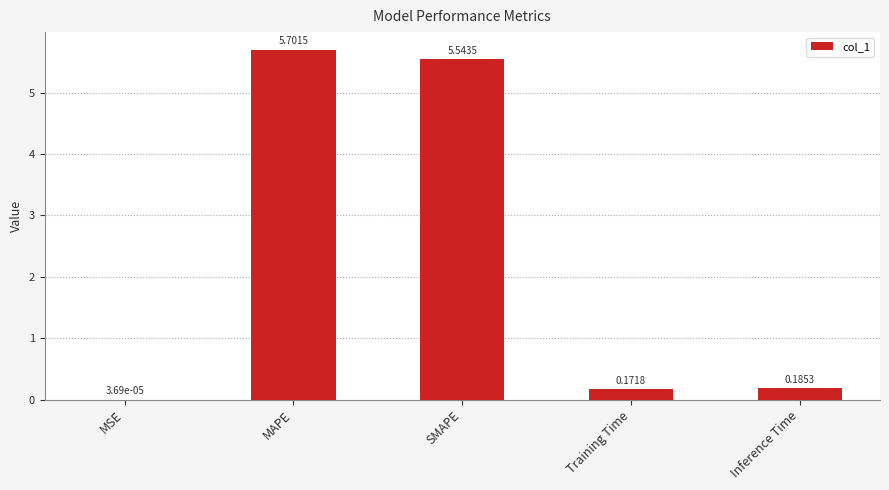

Are the bars grouped side by side (vs. stacked)?

No